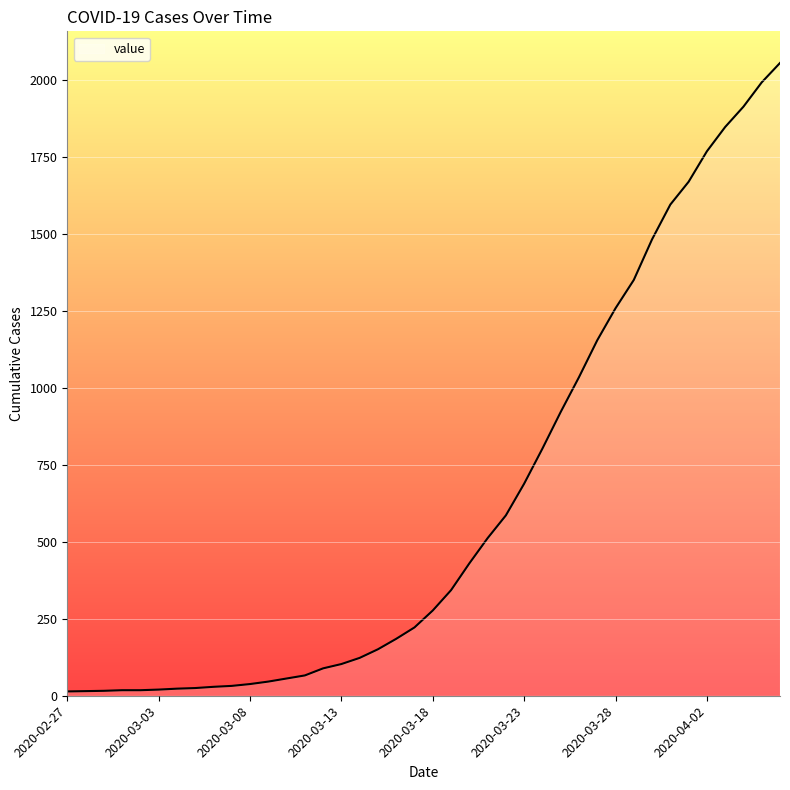

What is the difference between the maximum and minimum values?

2042